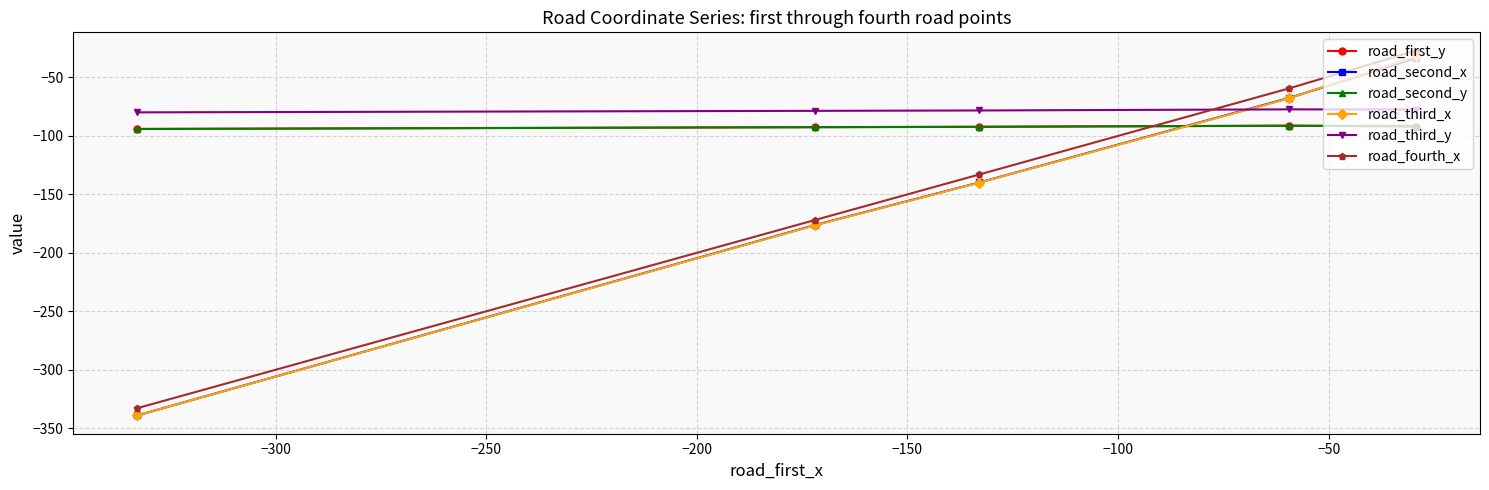

How many series are shown in this chart?

6